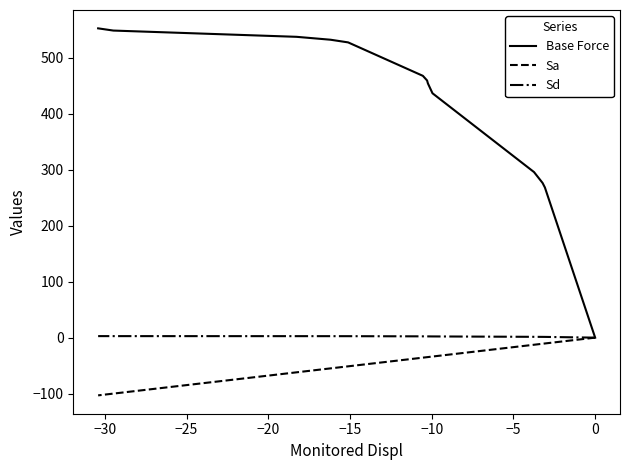

How many data points in Sd are above 2?

11